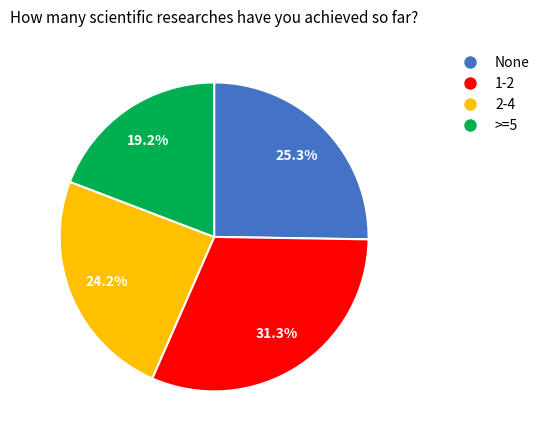

Is there any slice that represents more than half of the pie?

No